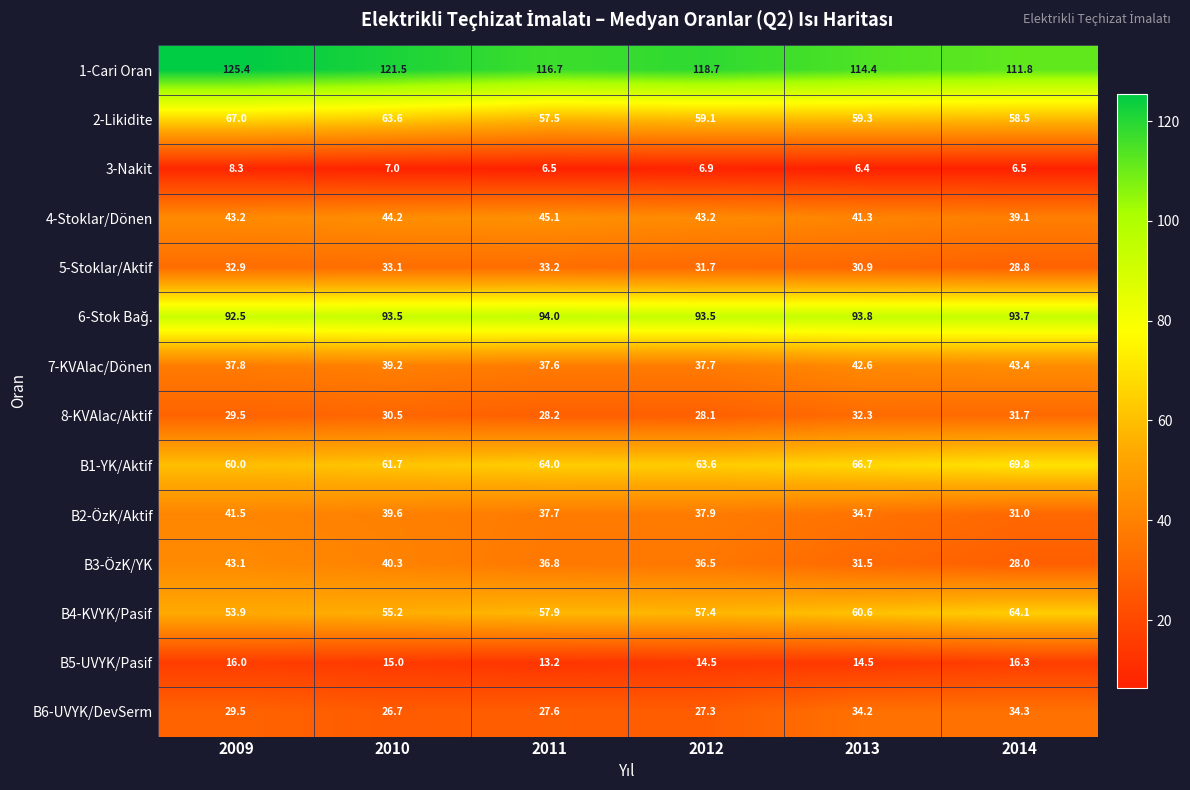

Which series changed the most between 2009 and 2013?

B3-ÖzK/YK